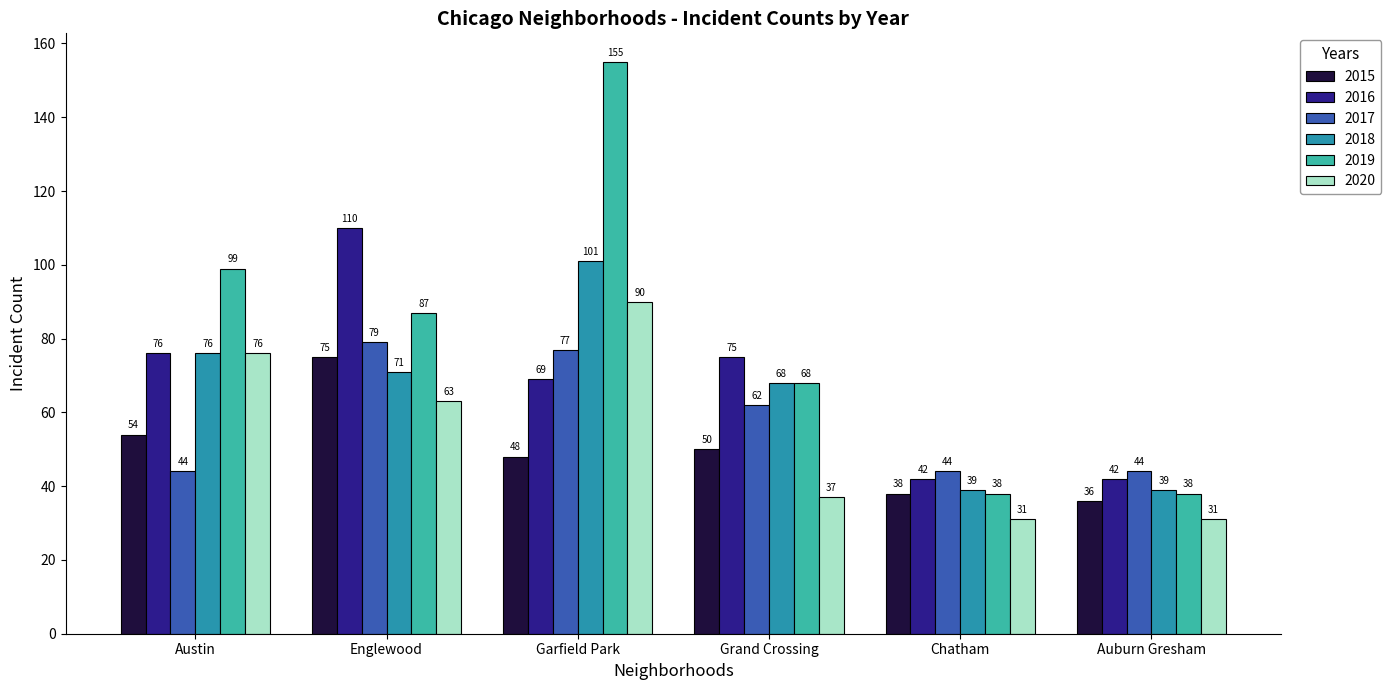

What is the average value of the 2016 series?

69